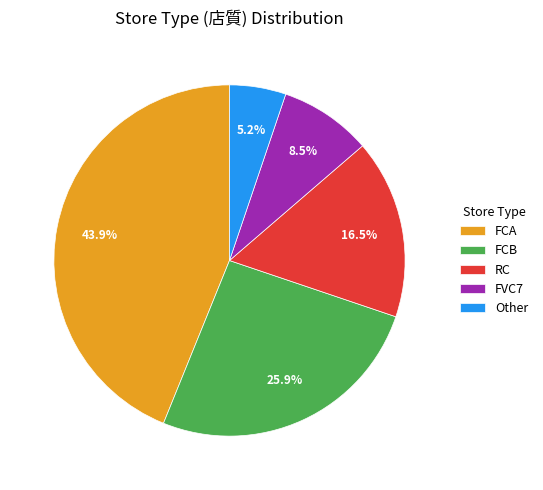

Which category has the biggest portion of the pie?

FCA